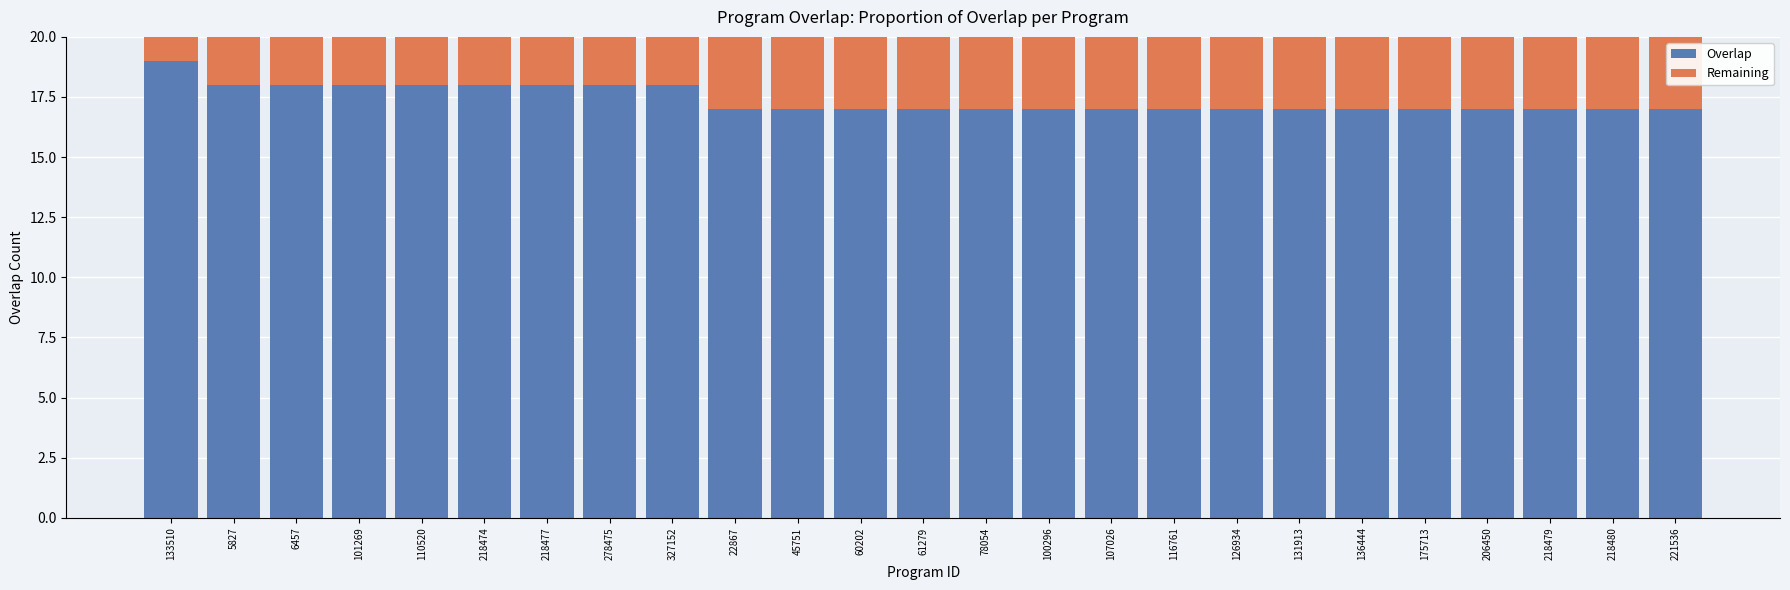

What is the difference between the second highest and second lowest values in the Overlap series?

1